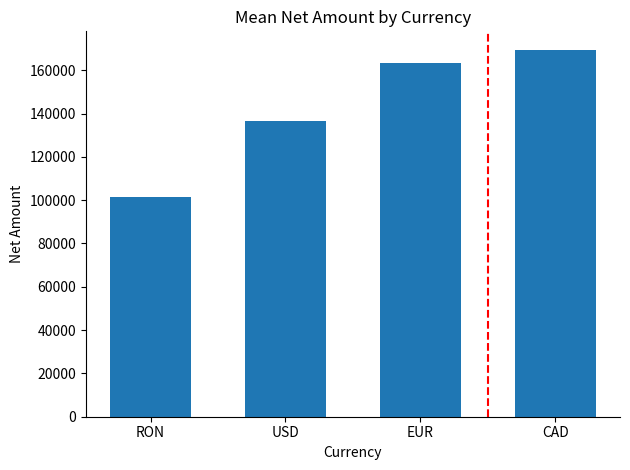

List the labels in order of value, smallest first.

RON, USD, EUR, CAD